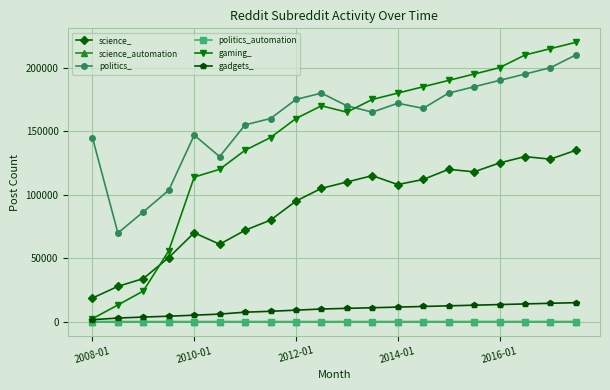

Which series has the largest total across all categories?

politics_